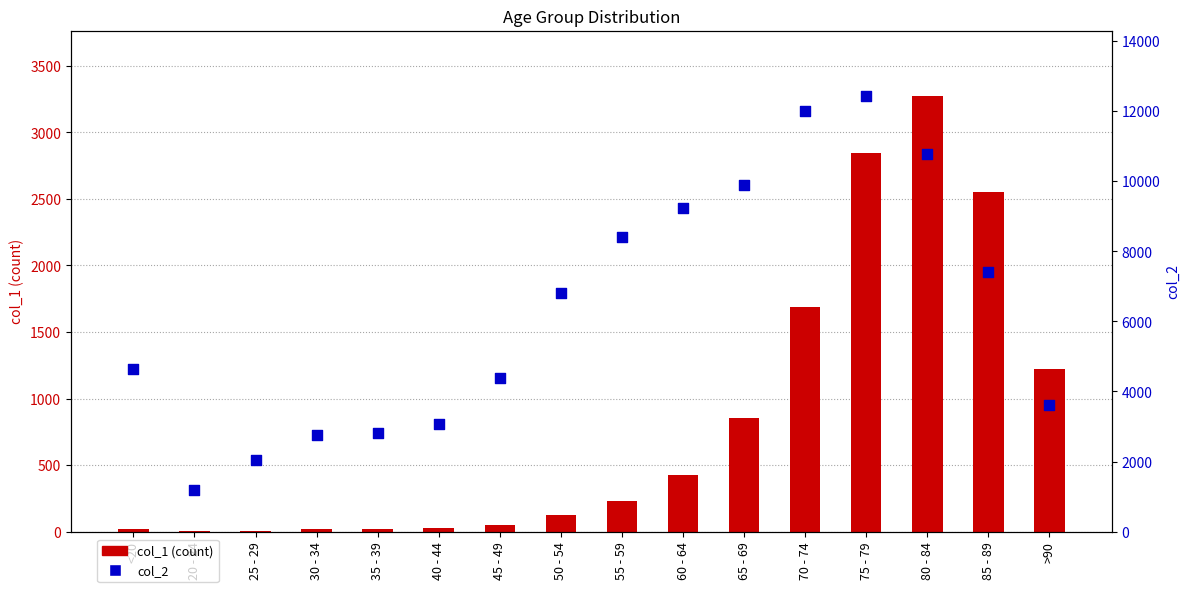

What is the total value across all series at 80 - 84?

14037